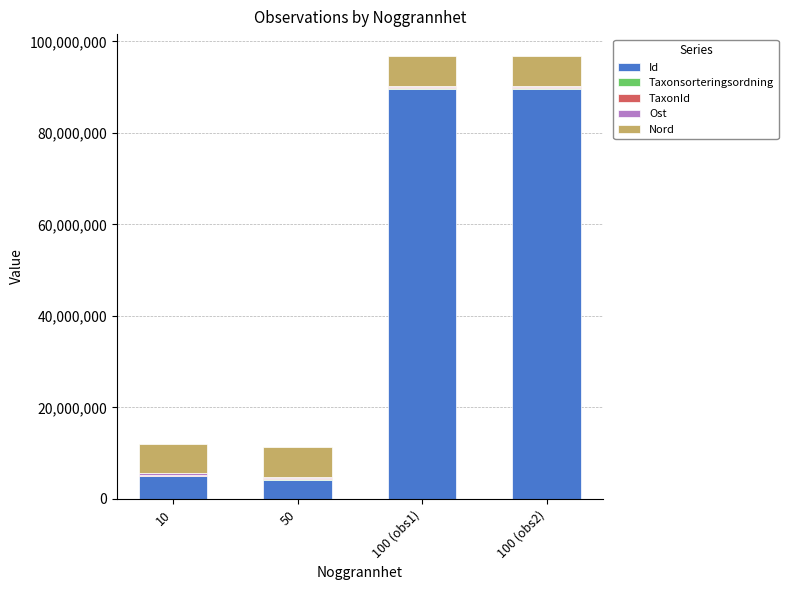

What is the maximum value for Id?

89640566